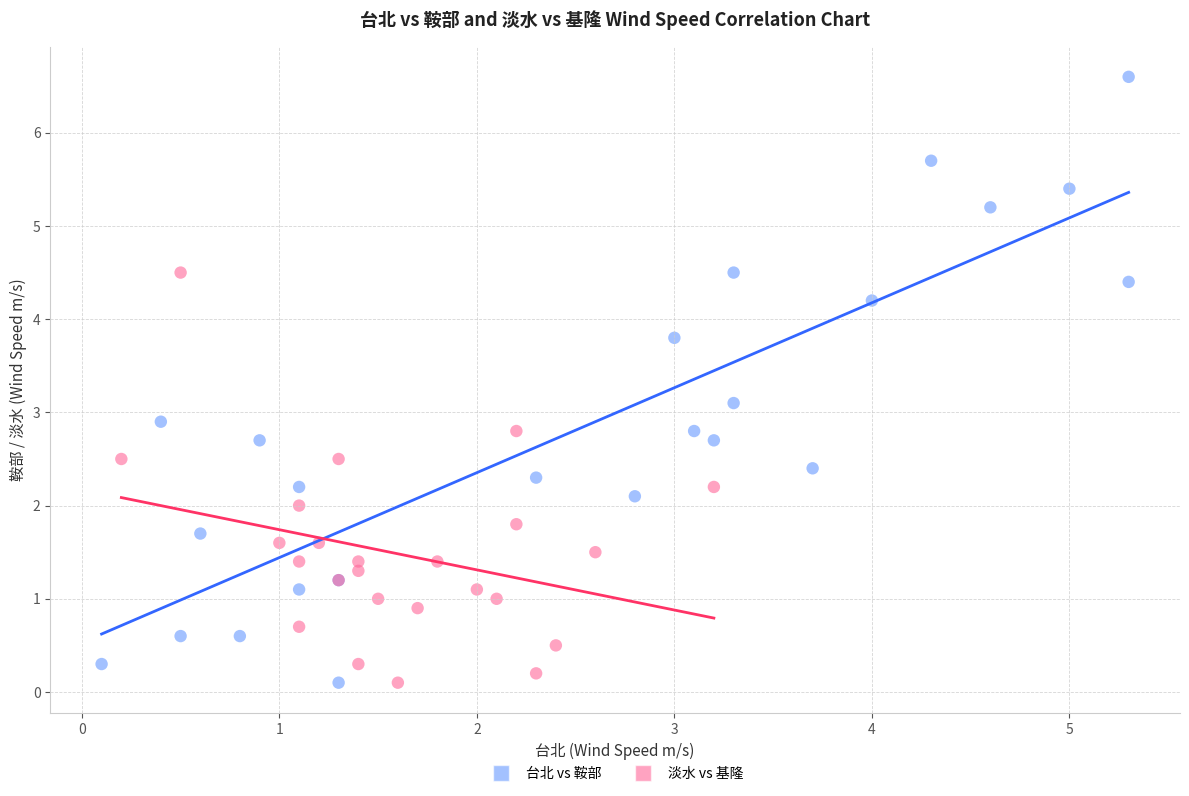

Which series has the largest Y range (max minus min)?

台北 vs 鞍部